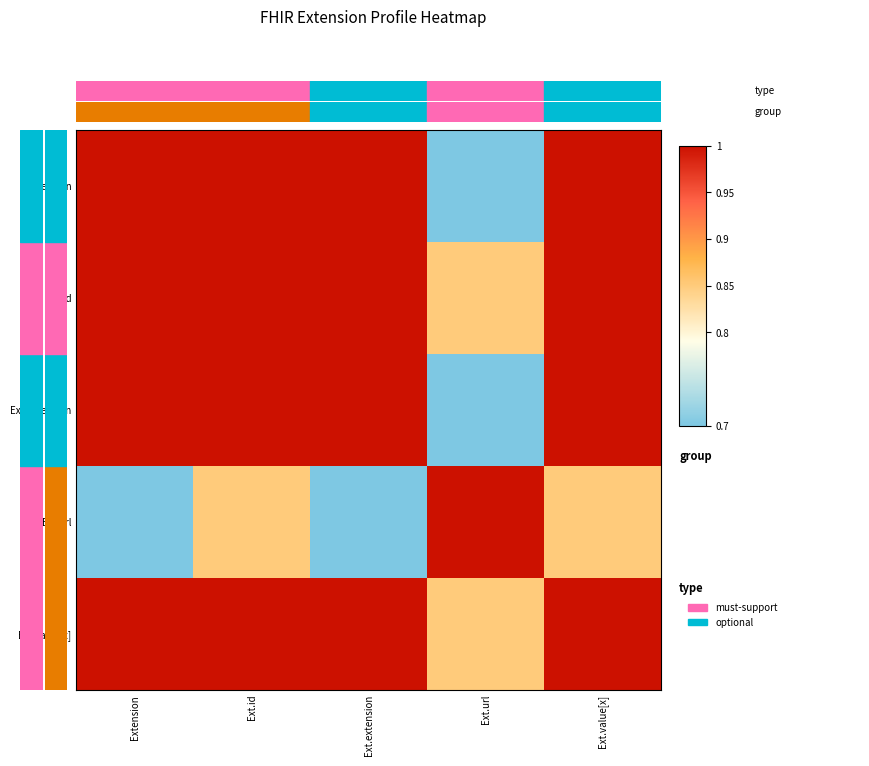

Reading left to right, what are all the values shown in this chart?

Extension: Extension=1.0	Ext.id=1.0	Ext.extension=1.0	Ext.url=0.7	Ext.value[x]=1.0
Ext.id: Extension=1.0	Ext.id=1.0	Ext.extension=1.0	Ext.url=0.8	Ext.value[x]=1.0
Ext.extension: Extension=1.0	Ext.id=1.0	Ext.extension=1.0	Ext.url=0.7	Ext.value[x]=1.0
Ext.url: Extension=0.7	Ext.id=0.8	Ext.extension=0.7	Ext.url=1.0	Ext.value[x]=0.8
Ext.value[x]: Extension=1.0	Ext.id=1.0	Ext.extension=1.0	Ext.url=0.8	Ext.value[x]=1.0